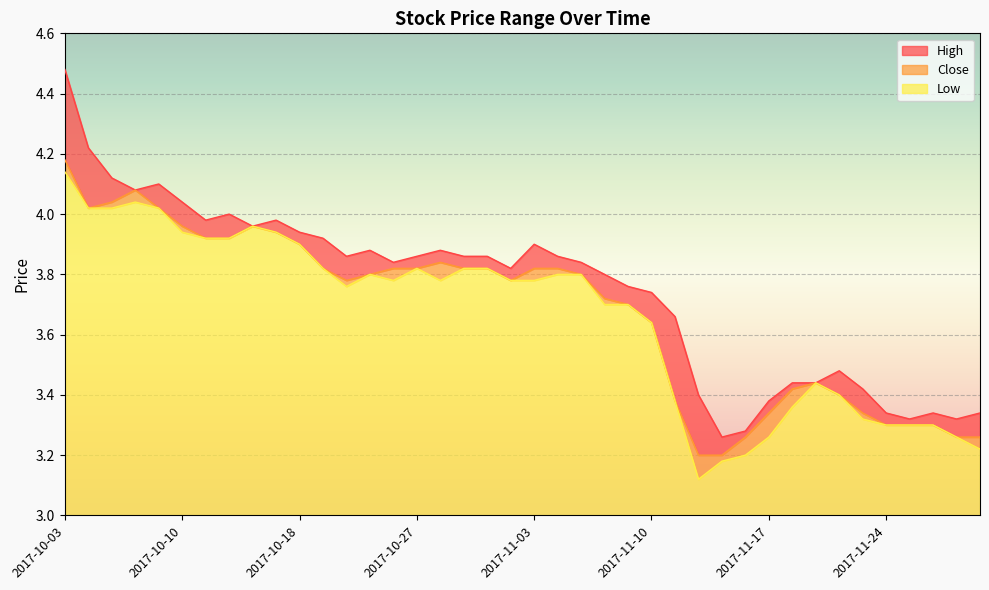

True or false: Low and Close cross at least once.

False